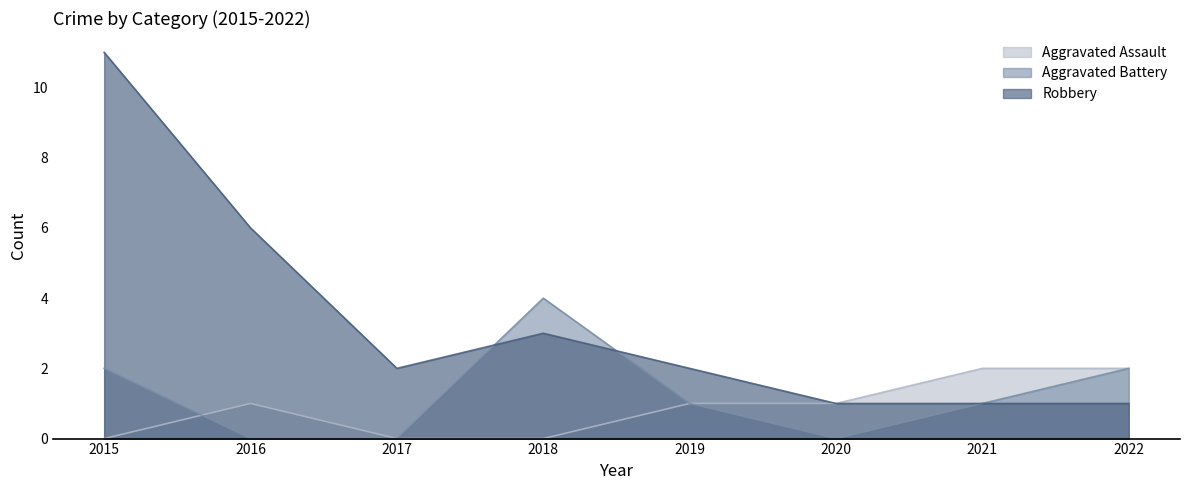

True or false: Aggravated Assault and Robbery intersect in this chart.

False